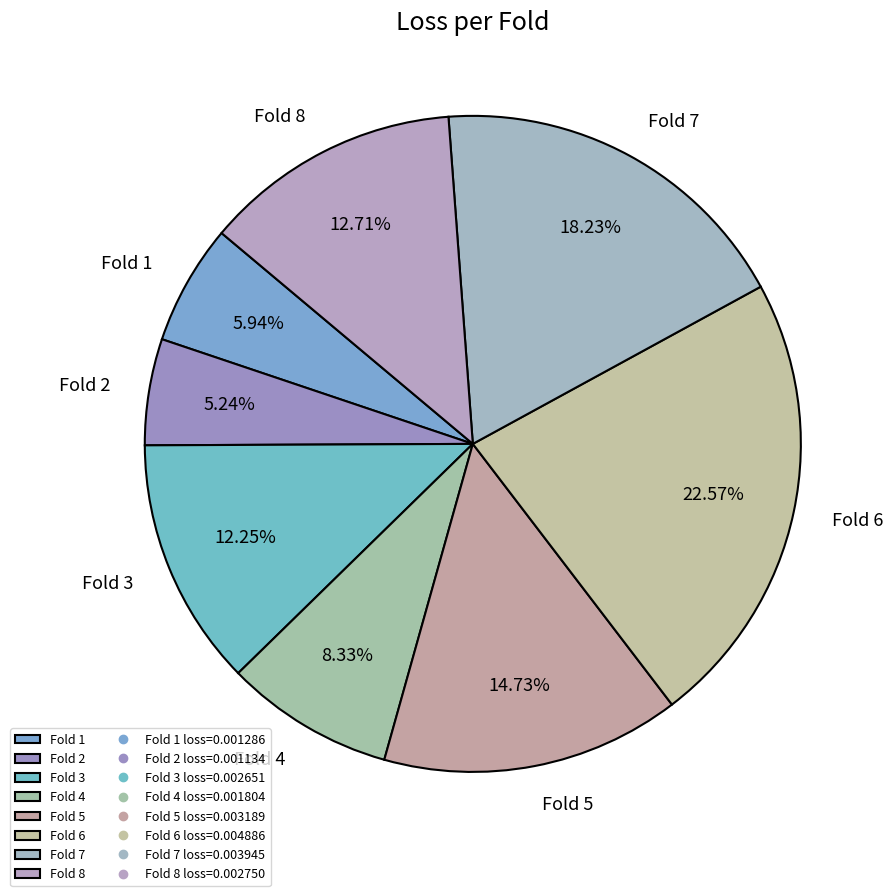

How many segments does this pie chart have?

8